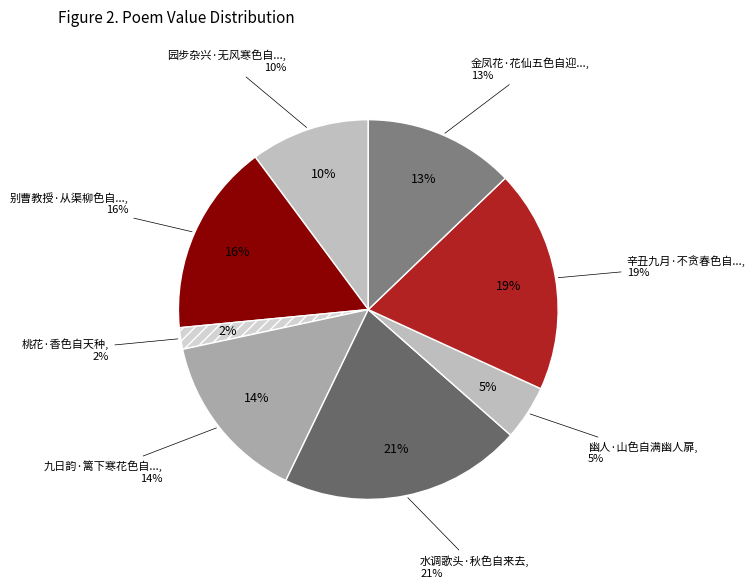

To the nearest percent, what is the difference between the largest and smallest slice percentages?

19%